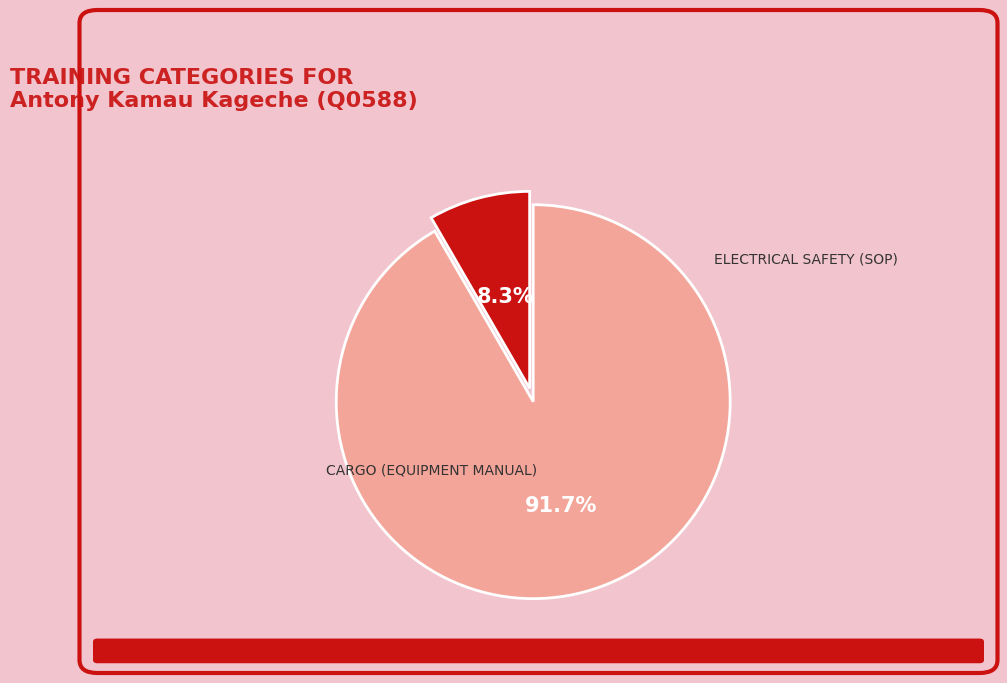

Is there any slice that represents more than half of the pie?

Yes